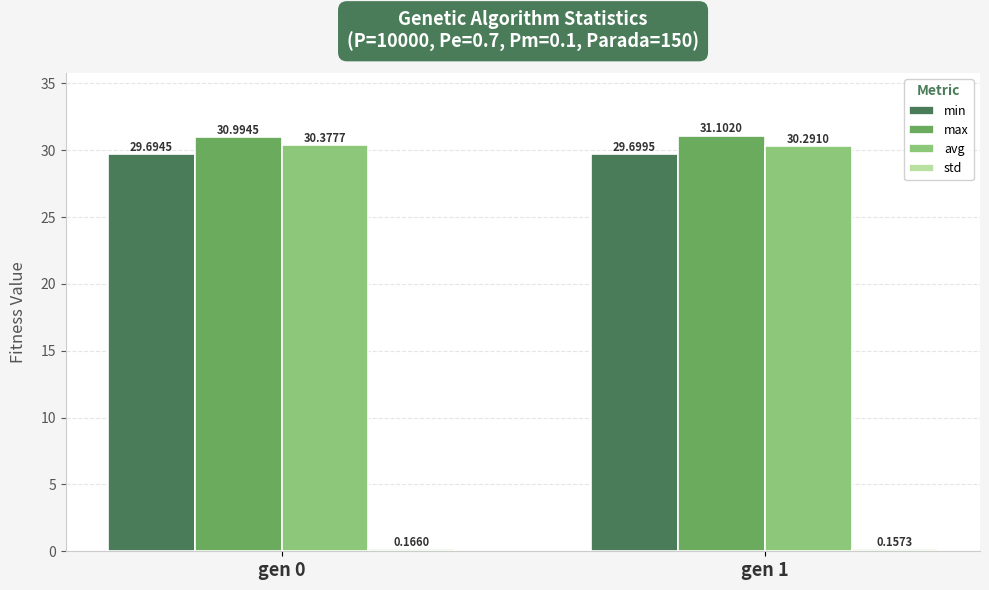

Does the chart contain stacked bars?

No